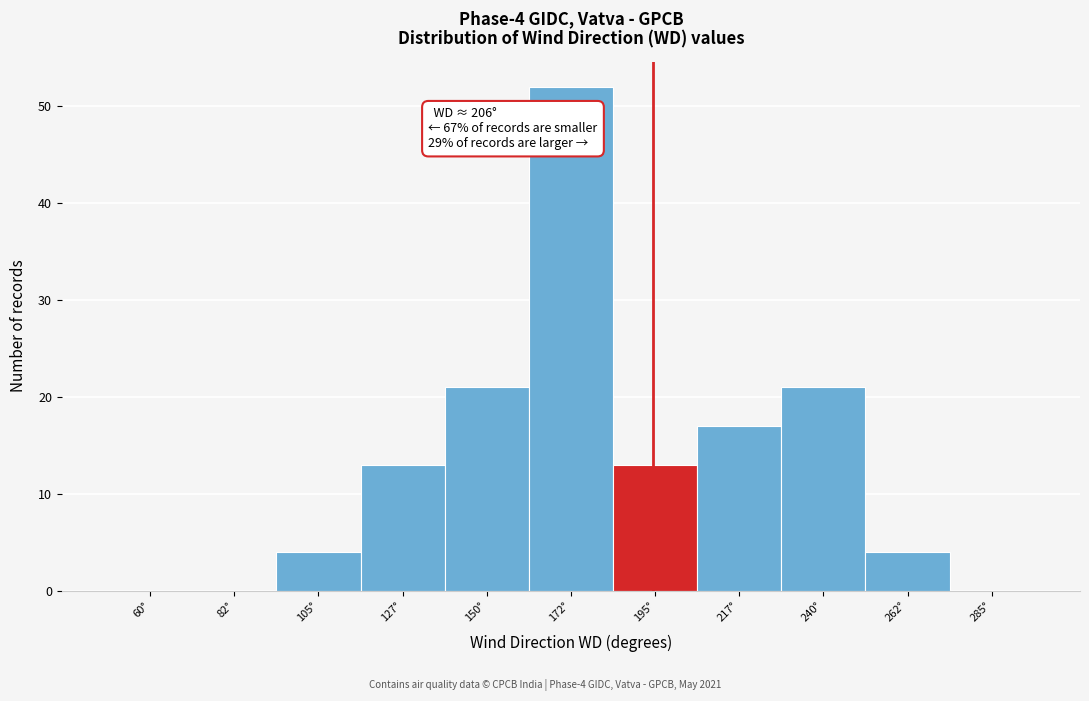

Reading right to left, extract all data points from this chart.

285°=0	262°=4	240°=21	217°=17	195°=13	172°=52	150°=21	127°=13	105°=4	82°=0	60°=0